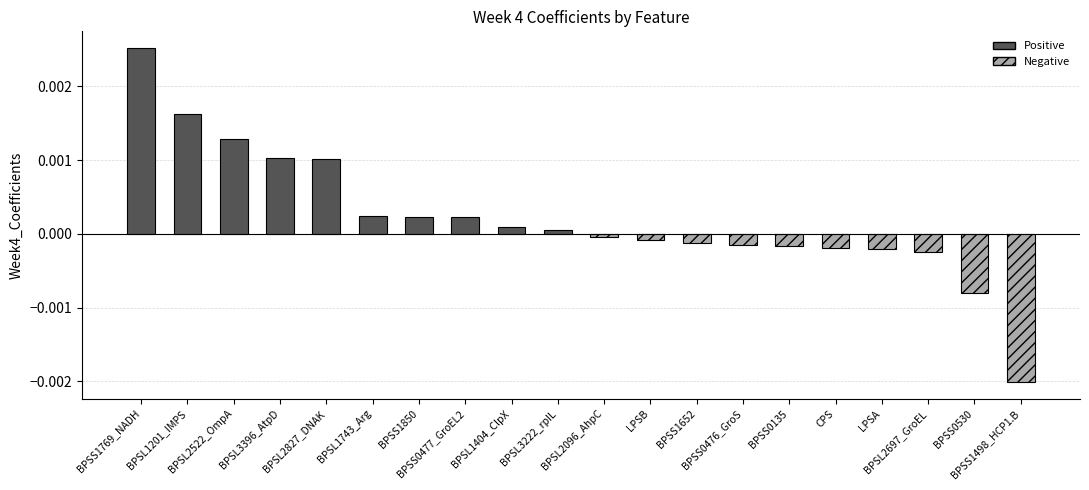

What position from the right is BPSL1743_Arg?

15